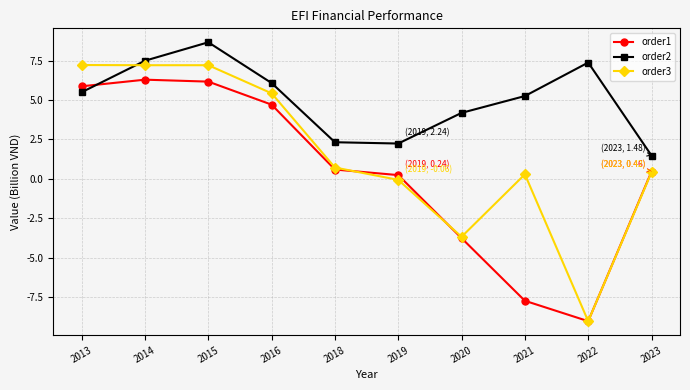

How many interior local peaks does the order1 series have?

1